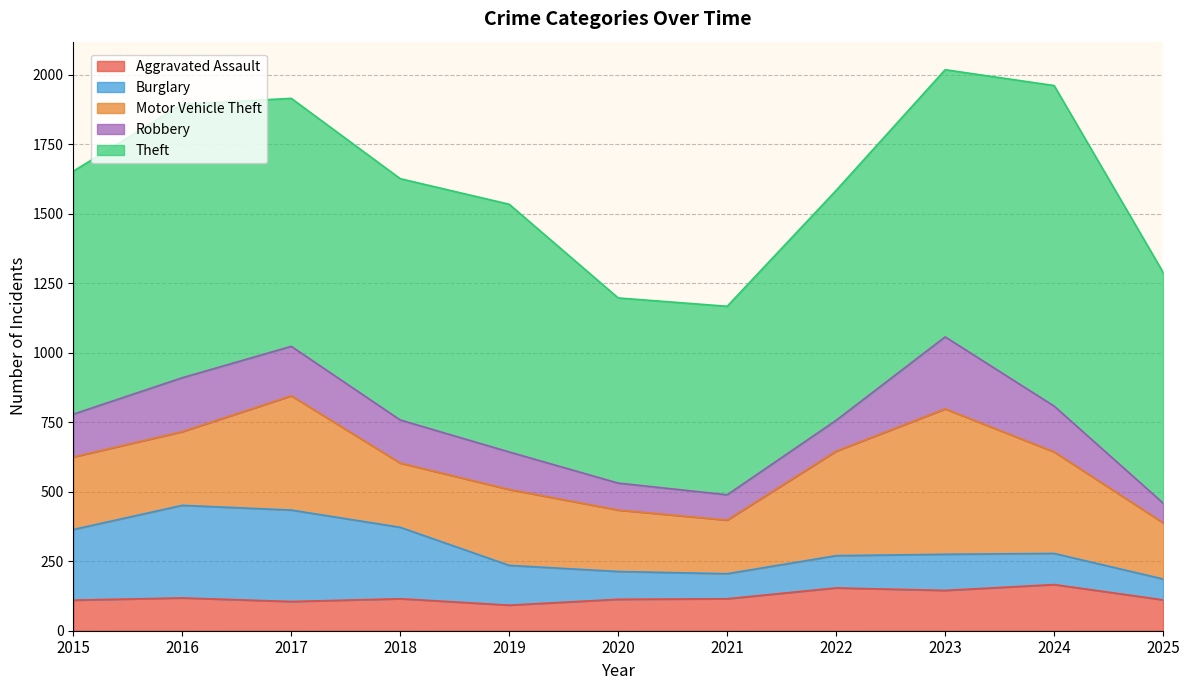

What is the minimum value shown in the chart?

71